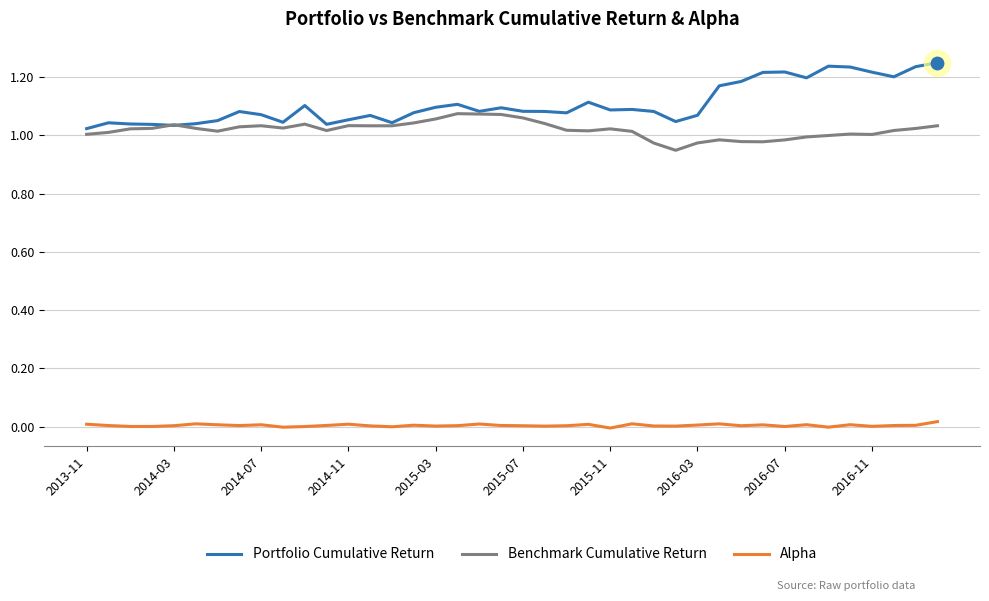

Which series has the largest total across all categories?

Portfolio Cumulative Return